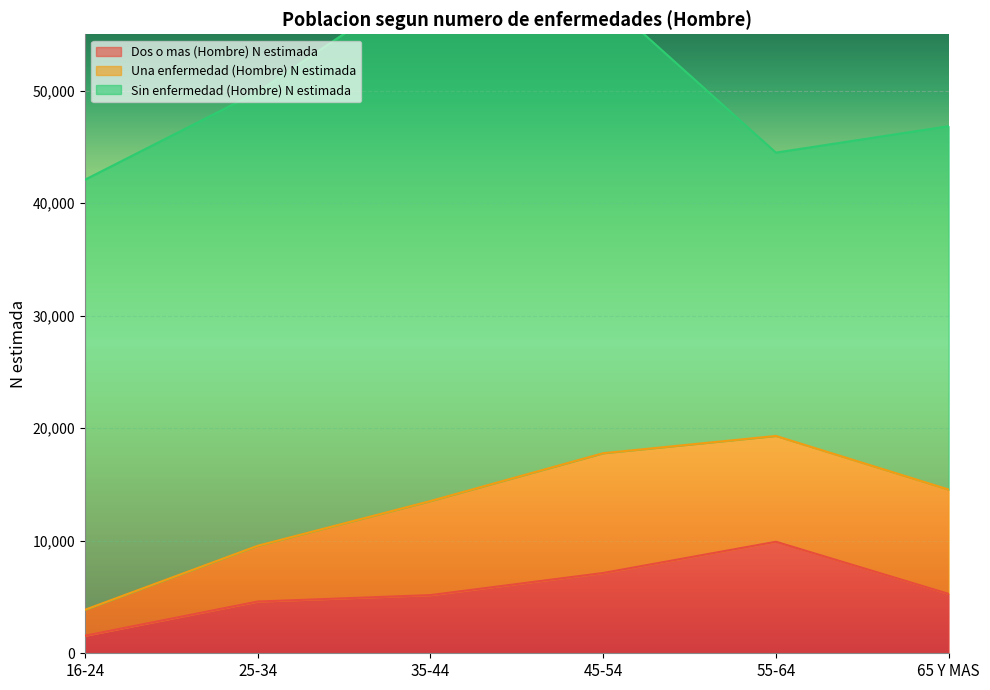

What are all the series names shown in the legend?

Dos o mas (Hombre) N estimada, Una enfermedad (Hombre) N estimada, Sin enfermedad (Hombre) N estimada